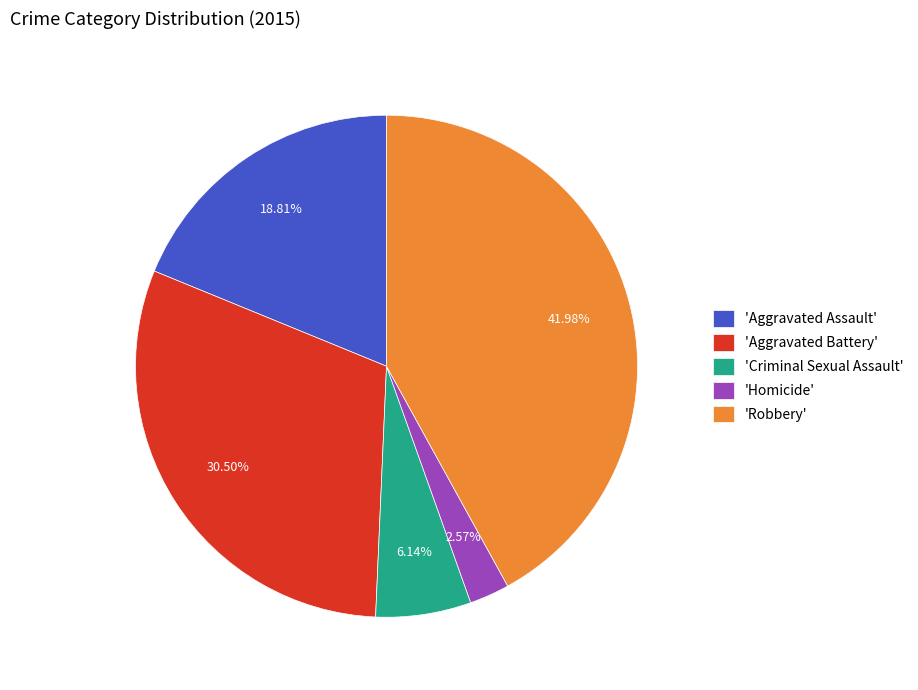

Does any single category account for the majority?

No